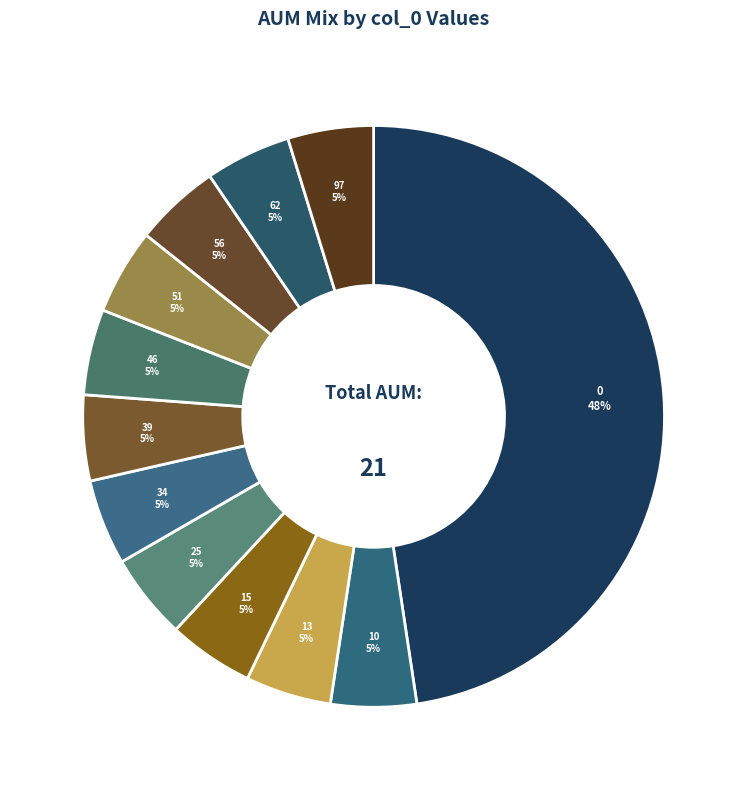

True or false: 56 accounts for 20% of the total.

False